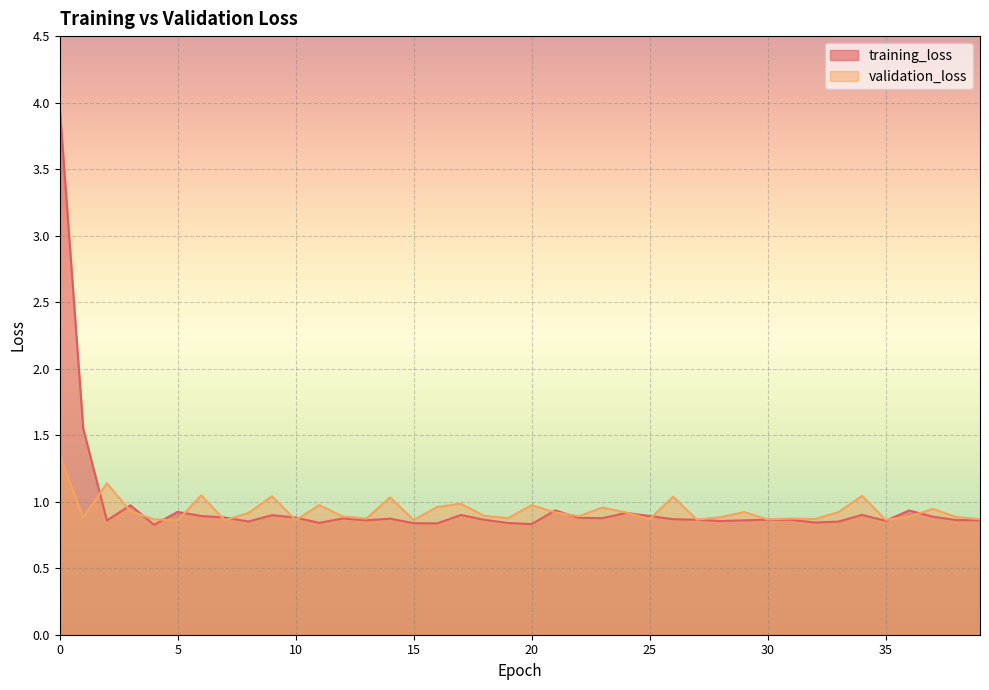

How many distinct data groups are displayed?

2